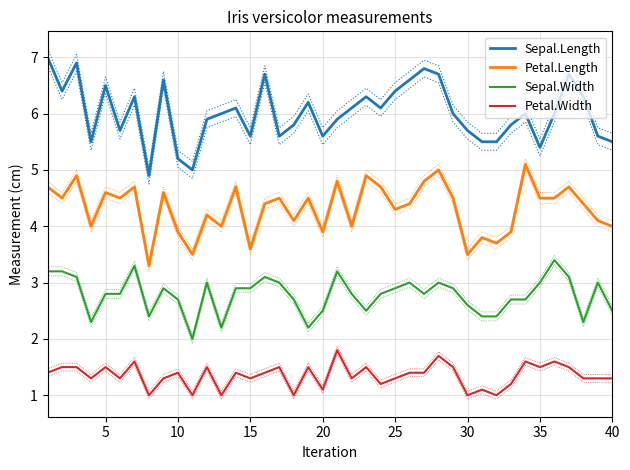

What is the highest value of the Sepal.Width series?

3.4